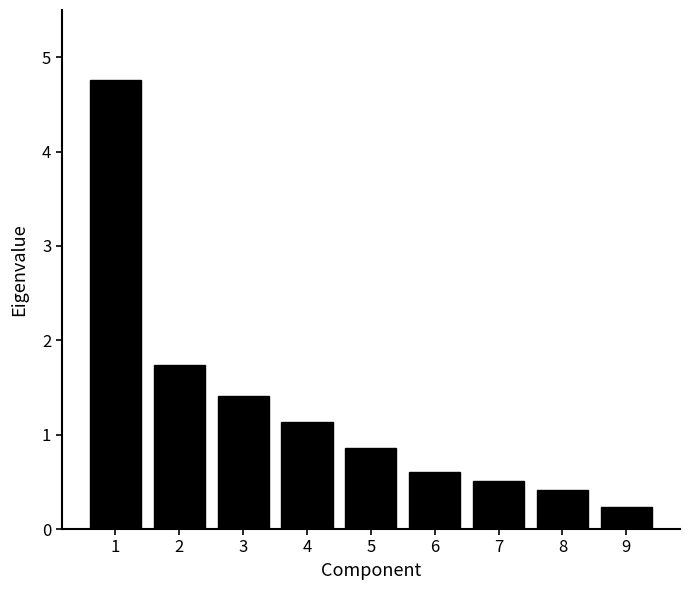

Reading right to left, extract all data points from this chart.

0.2	0.4	0.5	0.6	0.9	1.1	1.4	1.7	4.8